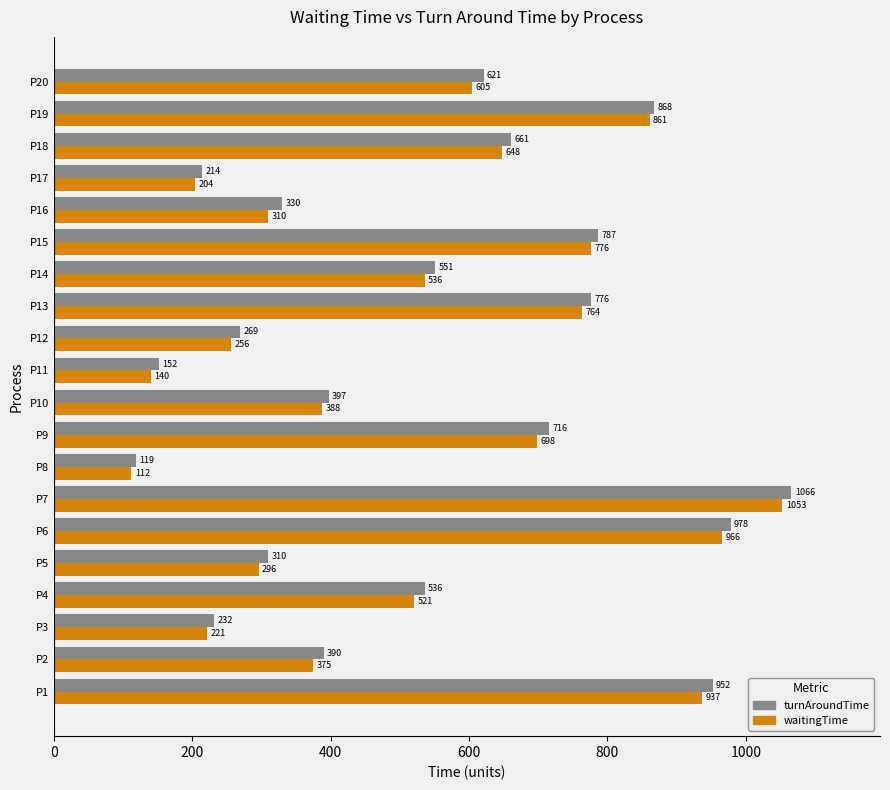

Is it true that turnAroundTime equals 501 at P5?

False